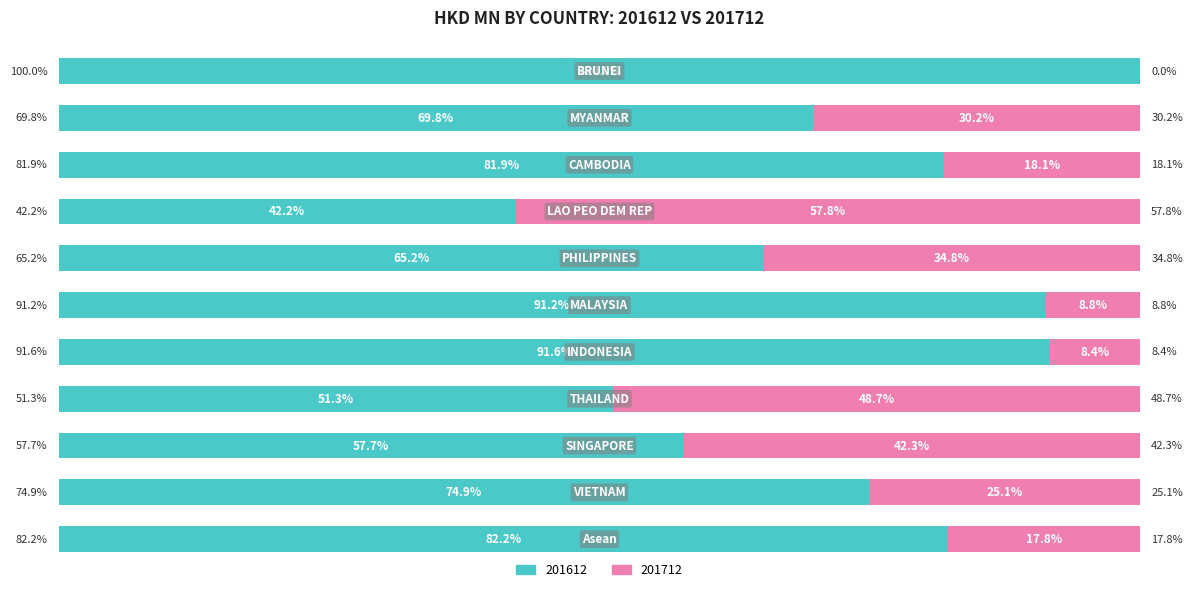

What position from the right is PHILIPPINES?

5